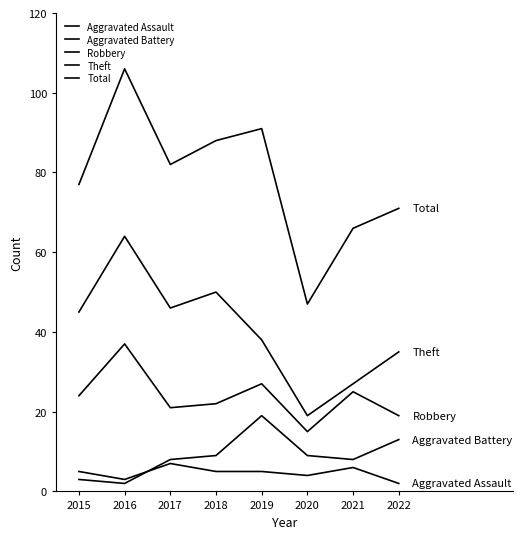

How many lines are shown in the chart?

5